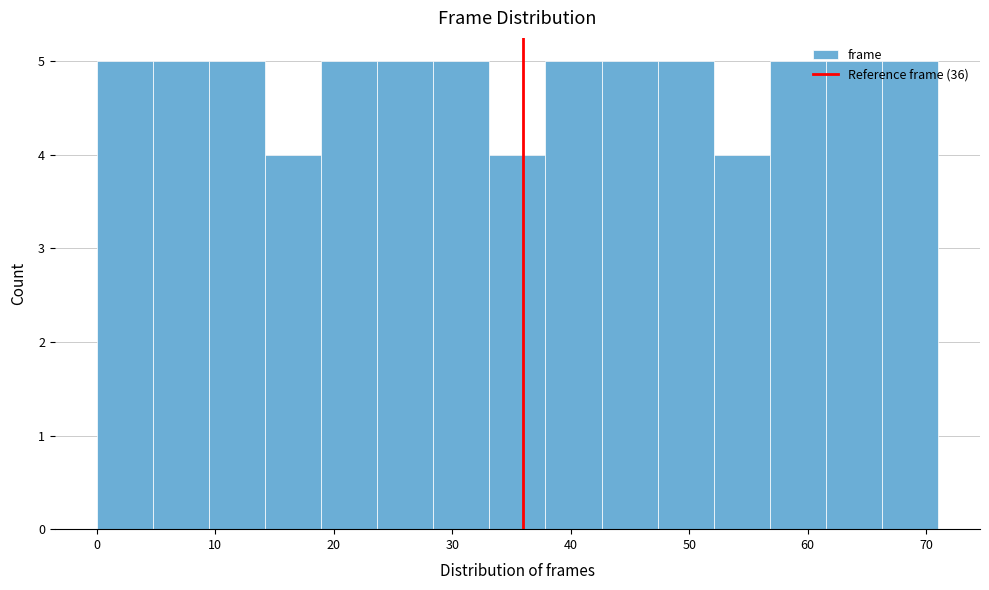

Reading left to right, transcribe this chart: for each bar, give the range it covers on the x-axis and its height. Neither the bar edges nor the heights are printed on the chart, so give them approximately, as read against the axes.

0 to 5: 5
5 to 9: 5
9 to 14: 5
14 to 19: 4
19 to 24: 5
24 to 28: 5
28 to 33: 5
33 to 38: 4
38 to 43: 5
43 to 47: 5
47 to 52: 5
52 to 57: 4
57 to 62: 5
62 to 66: 5
66 to 71: 5